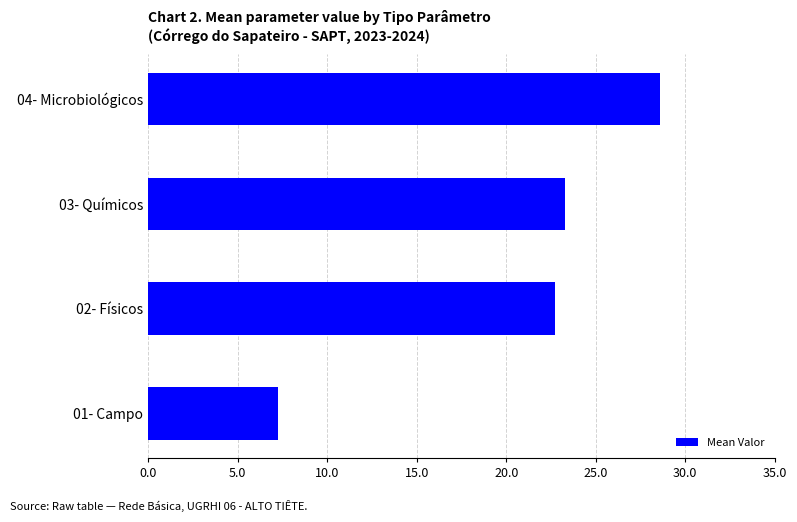

Which label corresponds to the largest value in the chart?

04- Microbiológicos